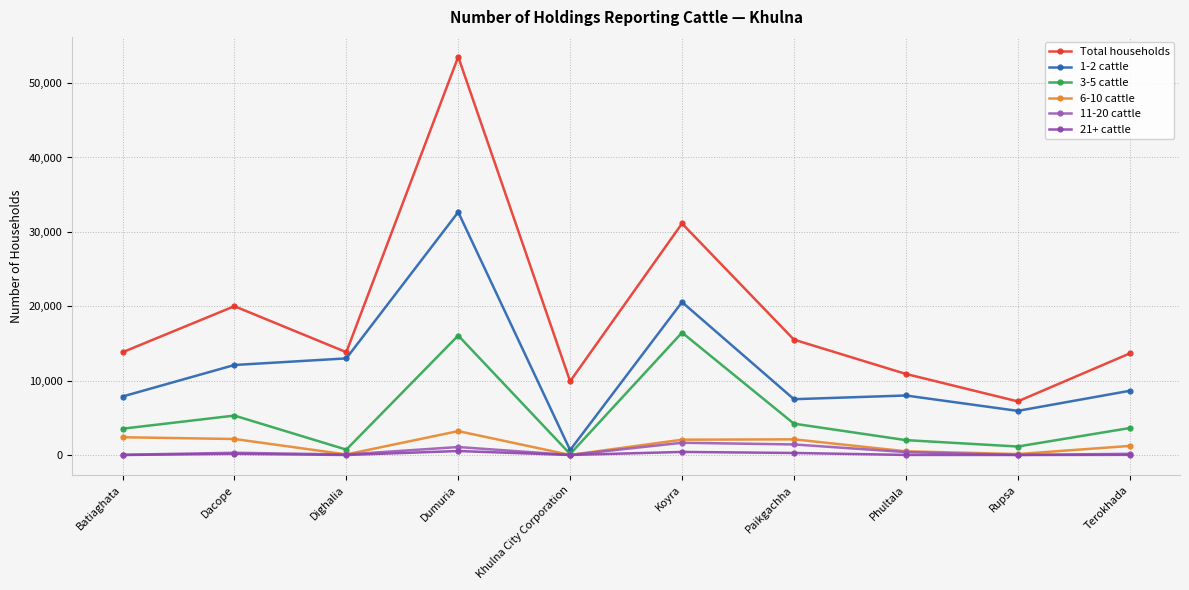

At which category is the sum across all series the highest?

Dumuria